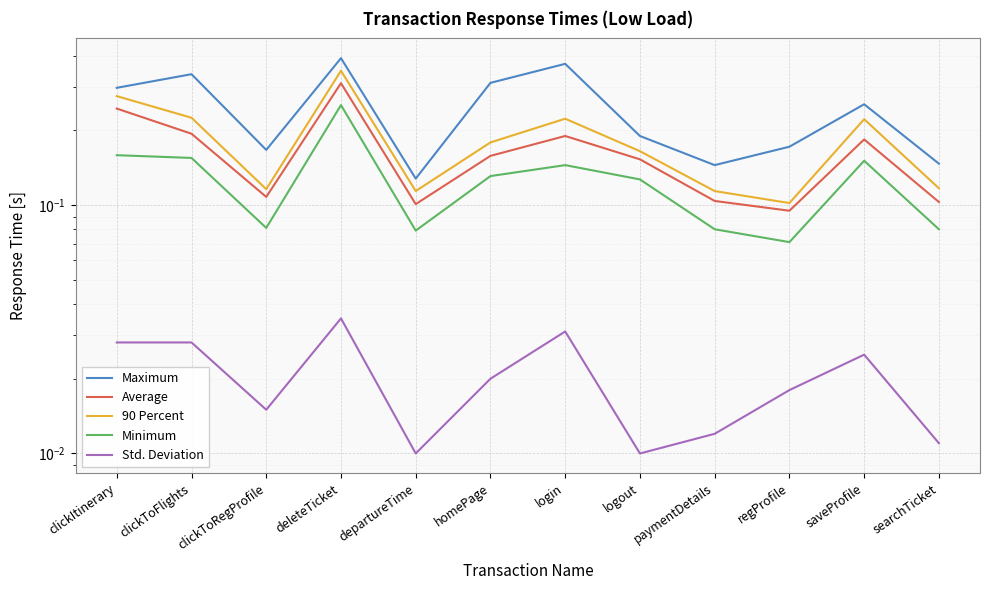

What are all the series names shown in the legend?

Maximum, Average, 90 Percent, Minimum, Std. Deviation